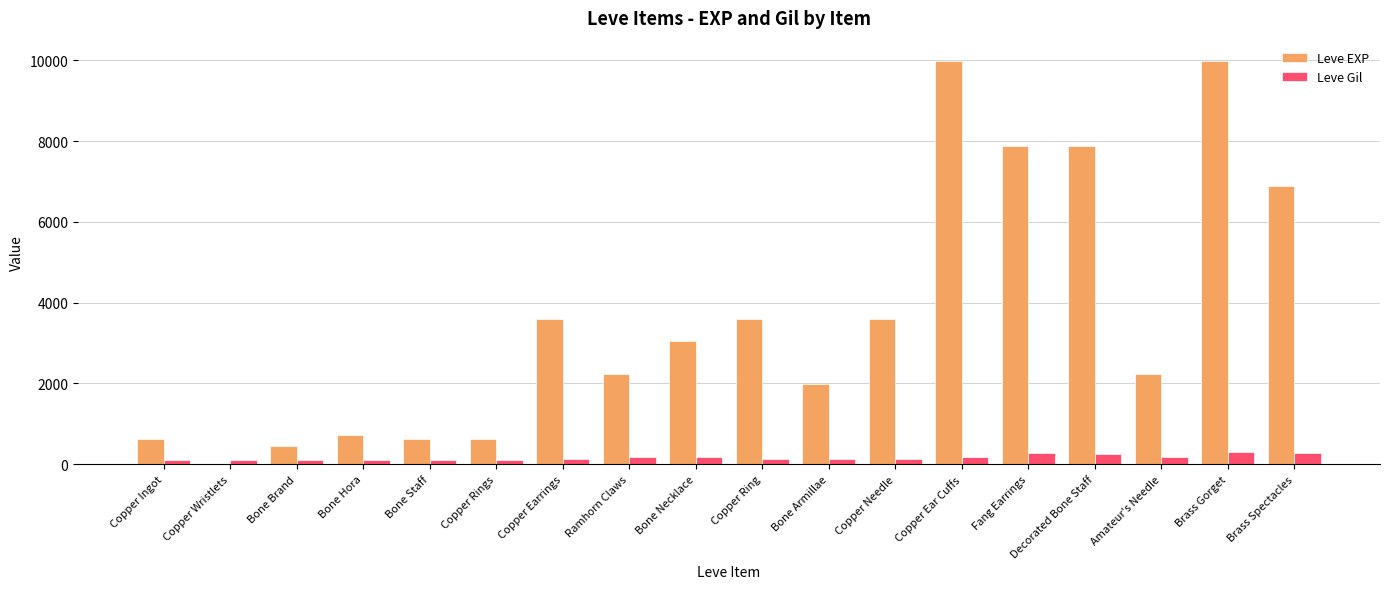

How many groups of bars are there?

18